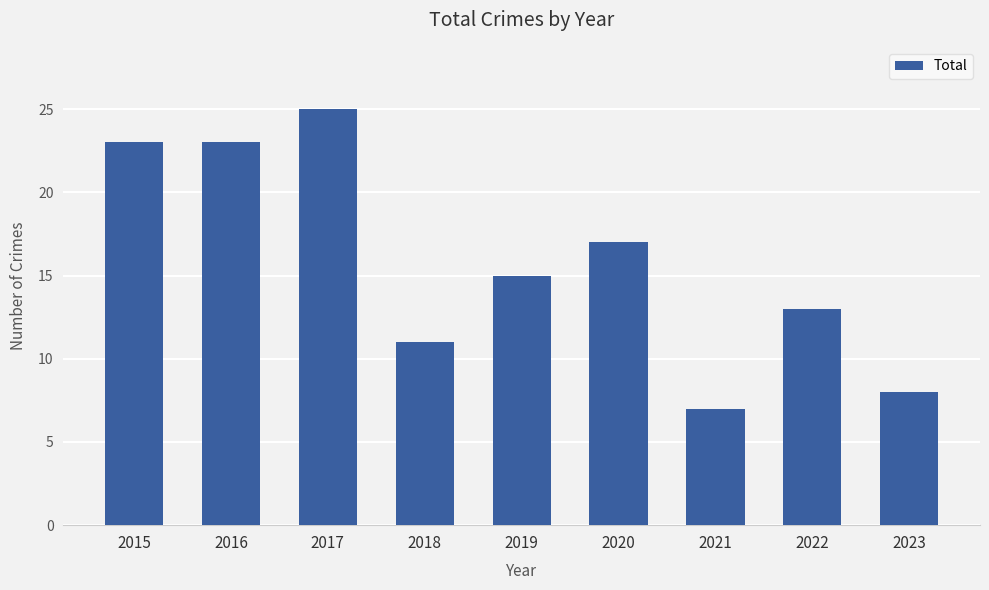

Read the value at 2018.

11